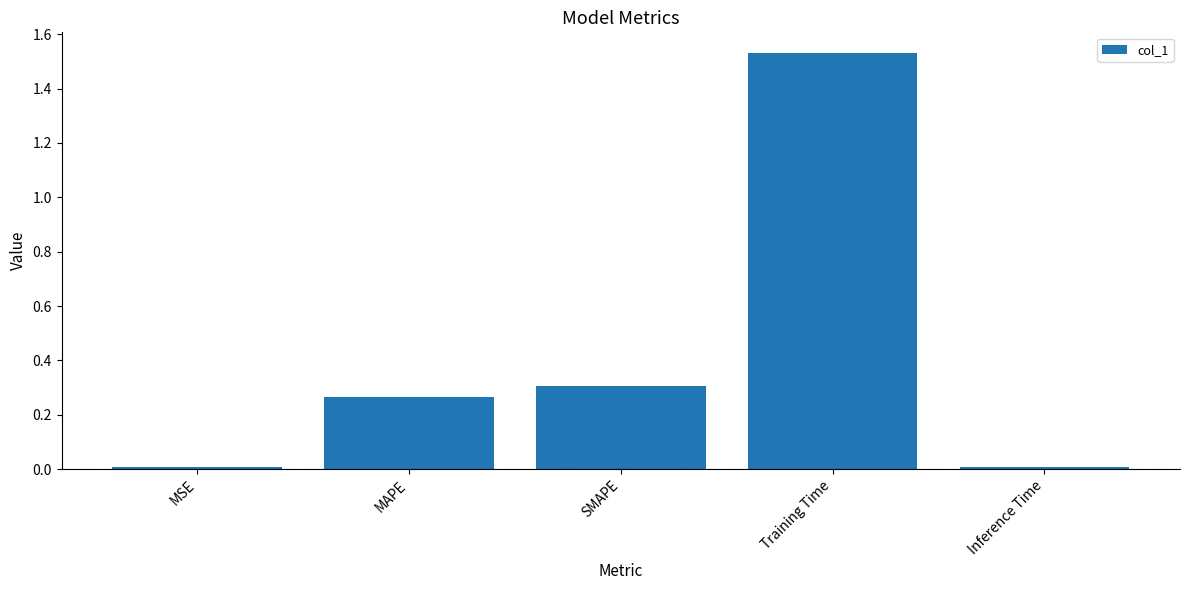

How many bars are there in total?

5